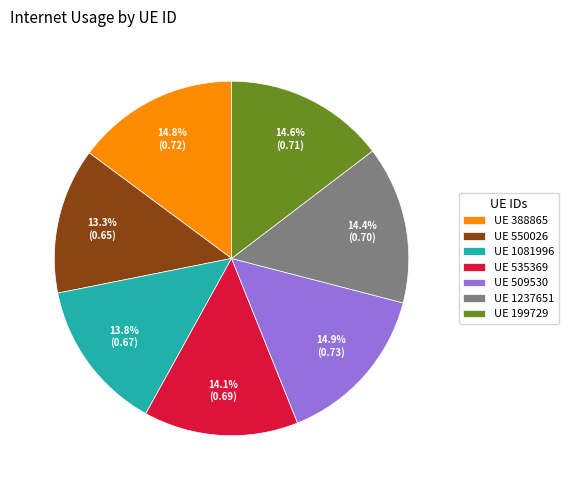

Combined, what portion of the pie is UE 535369 and UE 509530?

29.0%